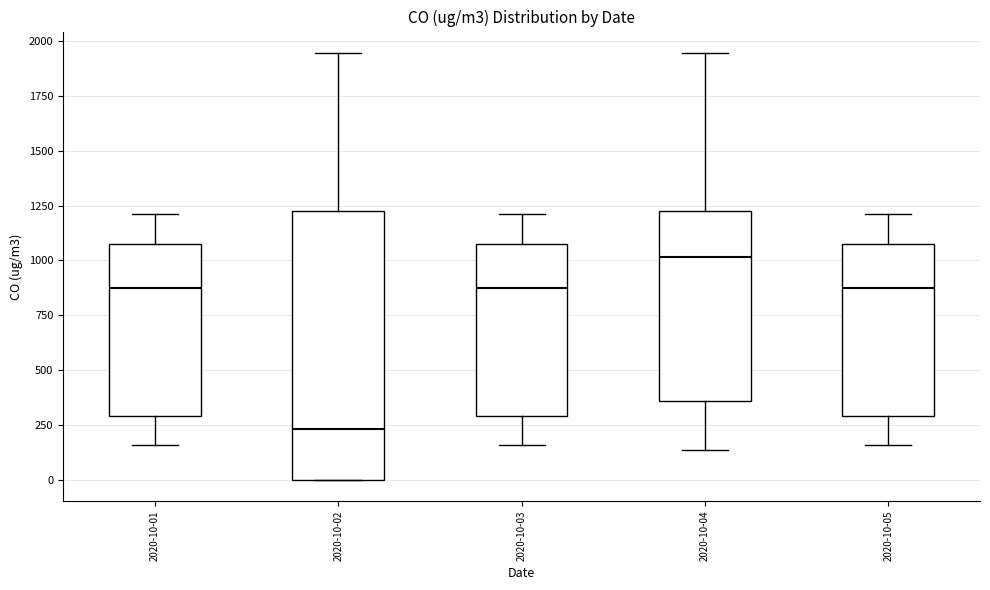

Where does the upper whisker of the box for 2020-10-02 end on the y-axis? The values are not printed on the chart, so give them approximately, as read against the axis.

1950